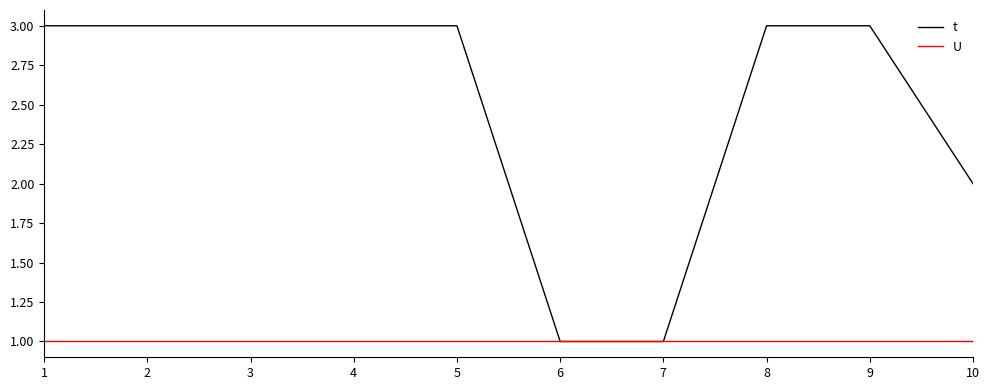

At 1, list the series in order from smallest to largest.

U, t